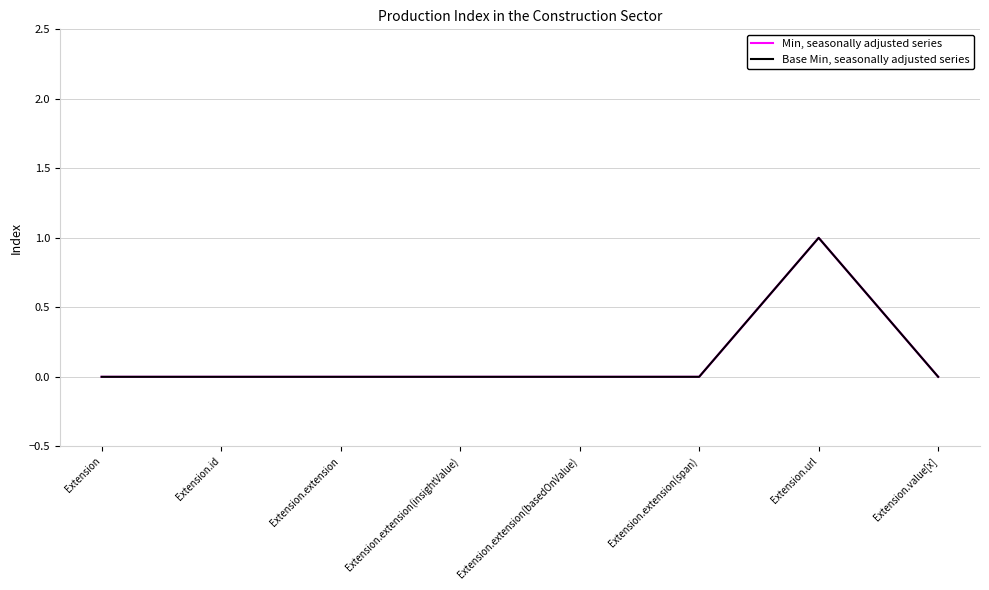

Is this an area chart (filled region under the line)?

No